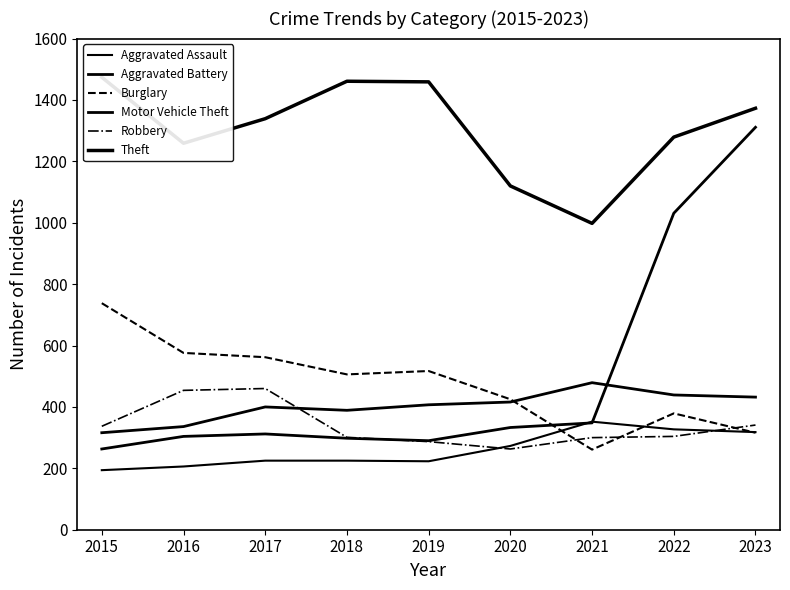

What is the minimum value shown in the chart?

194